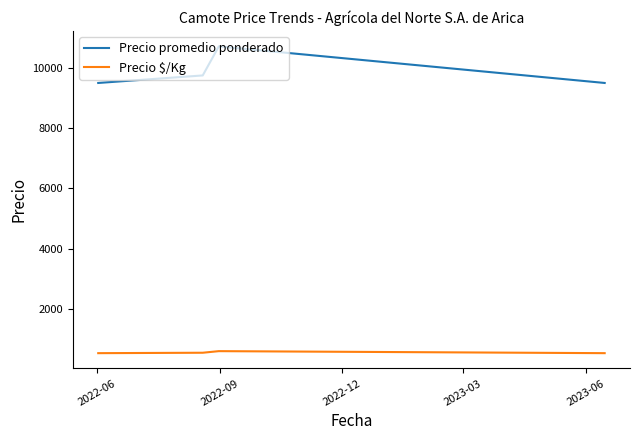

At how many categories does at least one series exceed 3172?

4